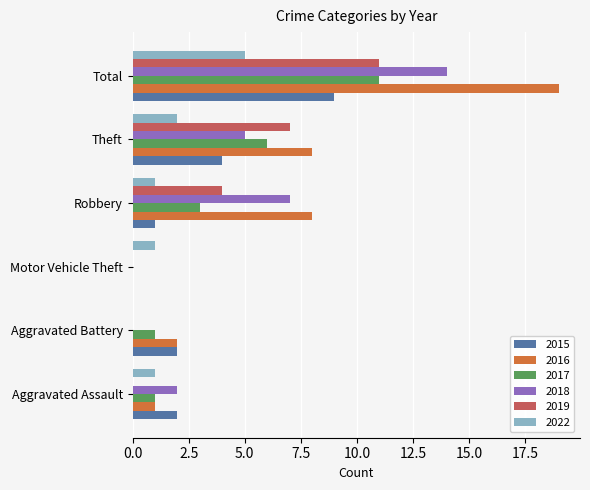

Which series changed the most between Motor Vehicle Theft and Total?

2016